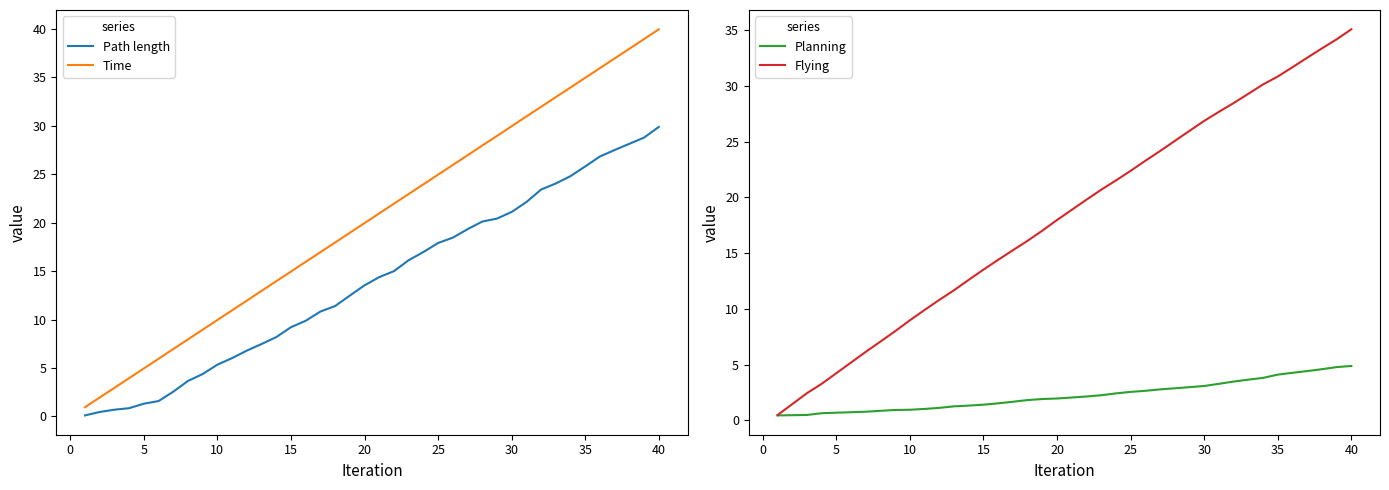

True or false: Path length and Flying intersect in this chart.

False